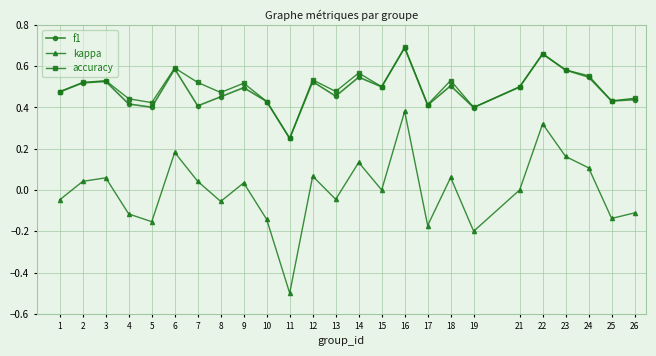

How many lines are shown in the chart?

3